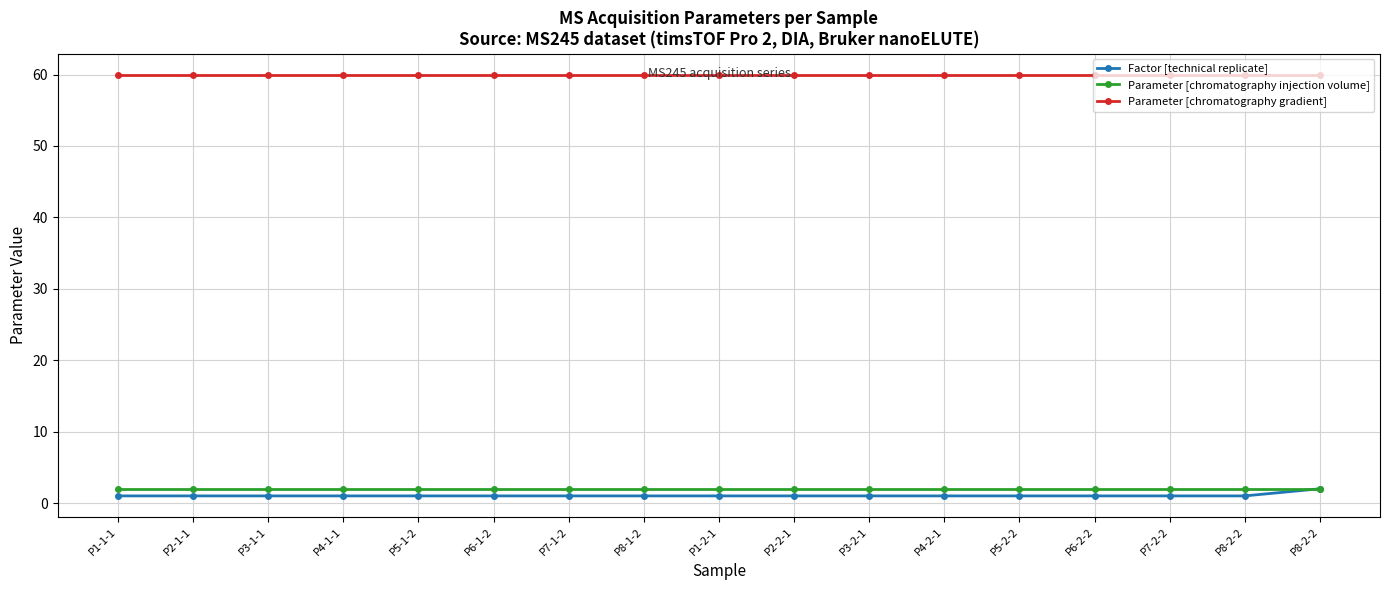

Is the value of Parameter [chromatography injection volume] at P8-1-2 greater than the value of Factor [technical replicate] at P3-2-1?

Yes